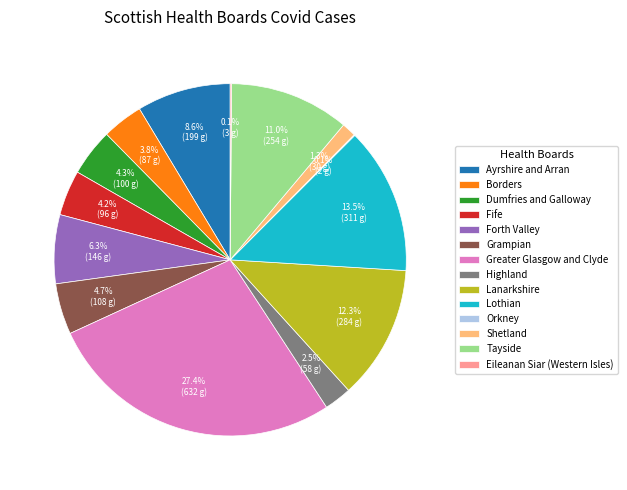

To the nearest percent, what is the difference between the largest and smallest slice percentages?

27%